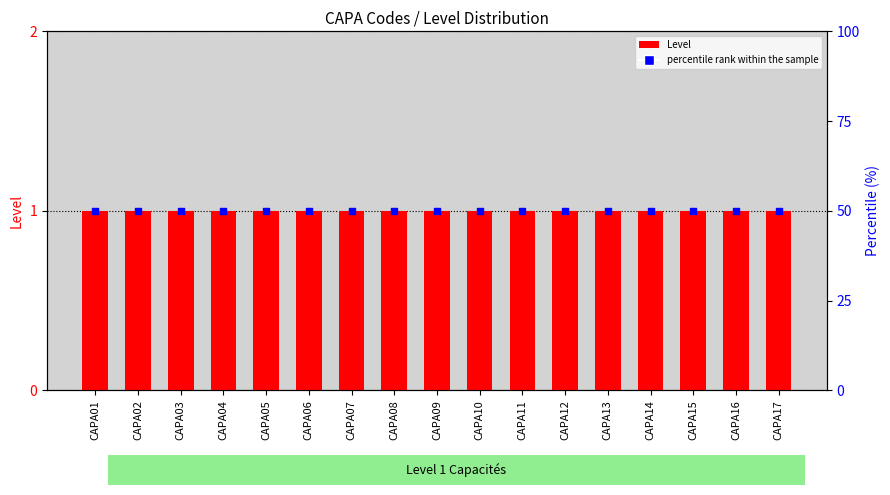

Which series has the widest spread of Y values?

Level